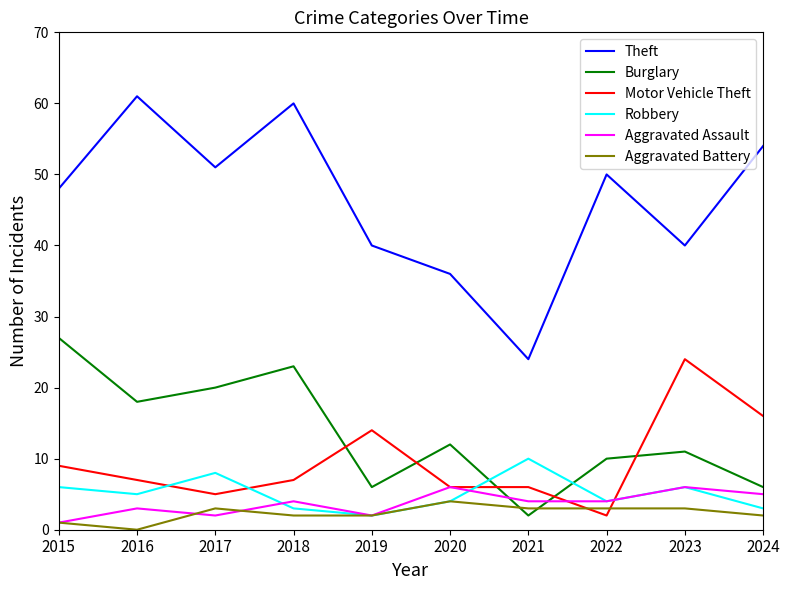

At which category does Aggravated Assault reach its first local valley?

2017